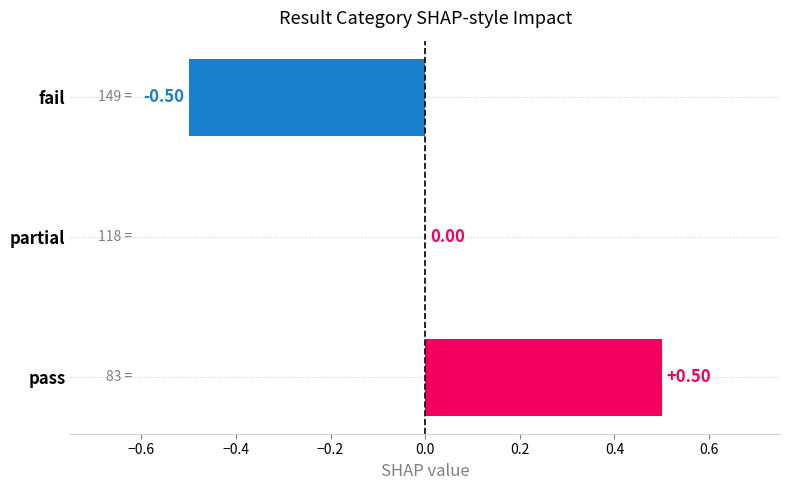

At which label is the value closest to 0?

partial